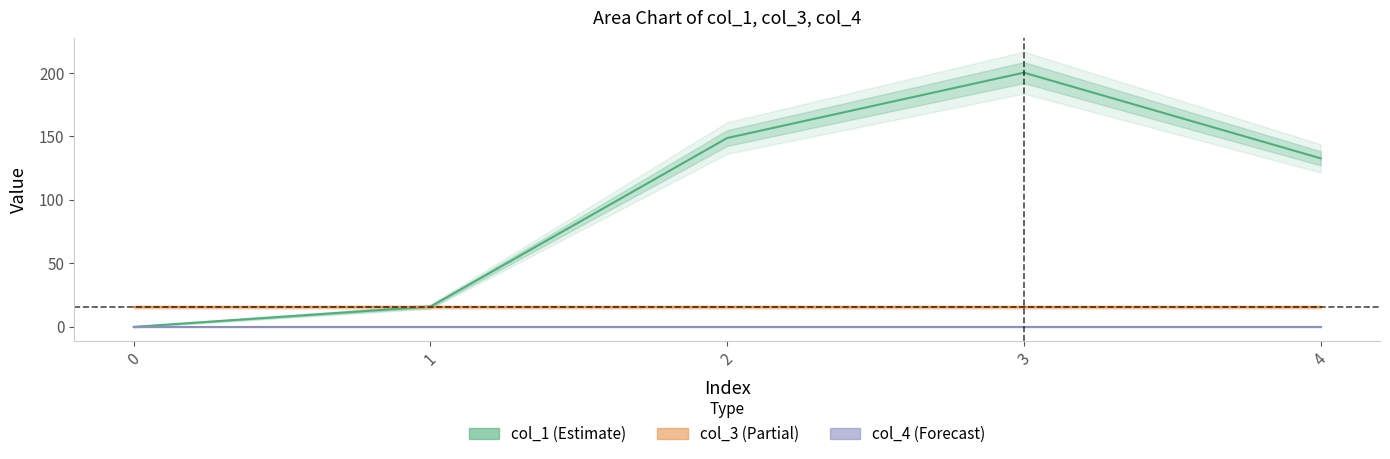

Reading right to left, what are all the values shown in this chart?

col_1 (Estimate): 4=132.8	3=200.3	2=148.8	1=16.0	0=0.0
col_3 (Partial): 4=16.0	3=16.0	2=16.0	1=16.0	0=16.0
col_4 (Forecast): 4=0.0	3=0.0	2=0.0	1=0.0	0=0.0